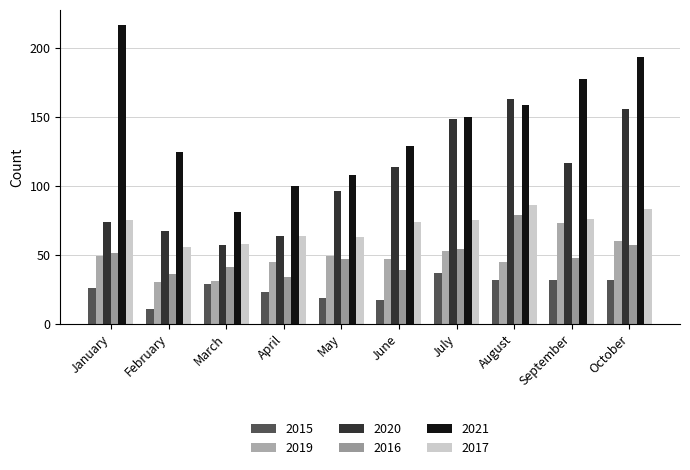

Read the 2020 value at May.

96